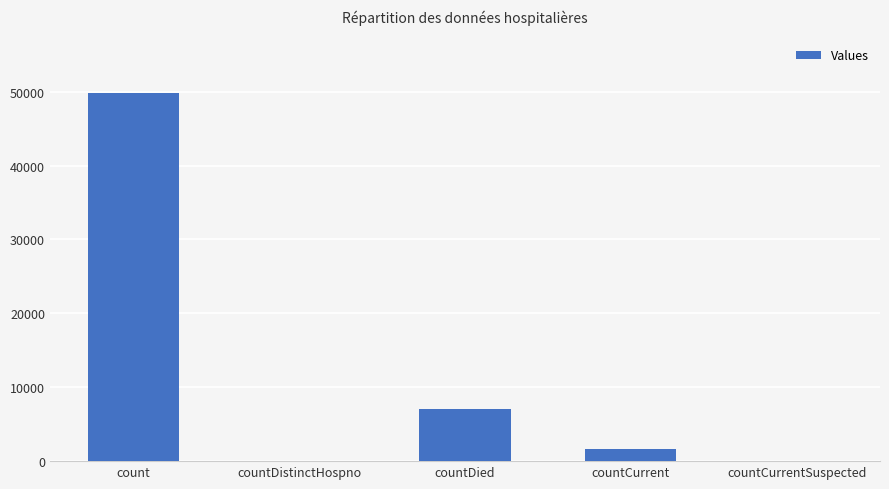

What is the sum of all values?

58444